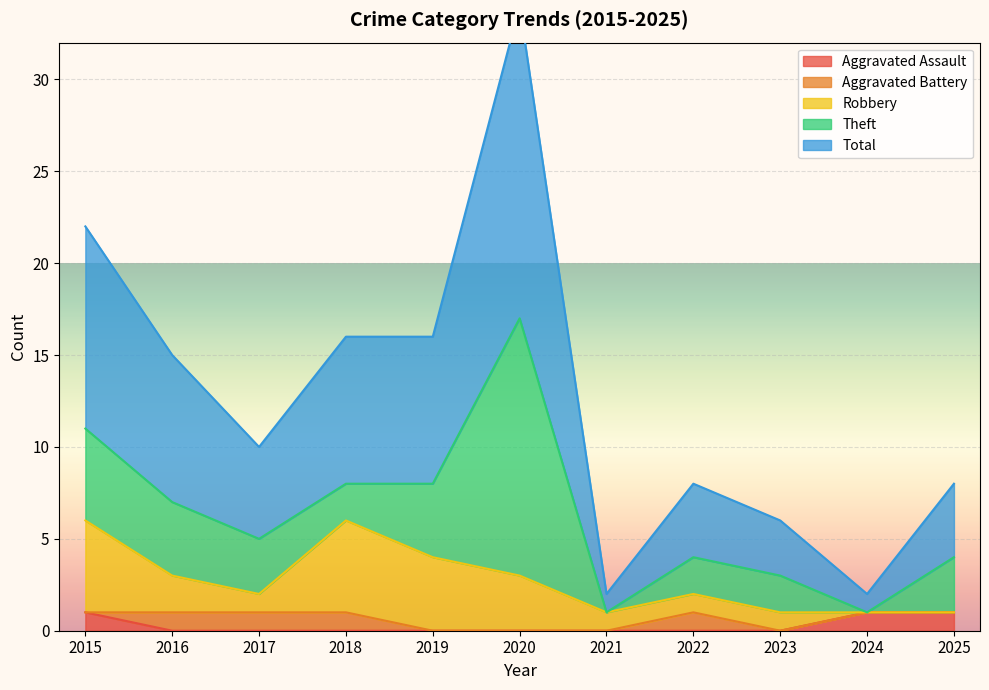

What is the difference between the maximum and second lowest values in the Theft series?

14